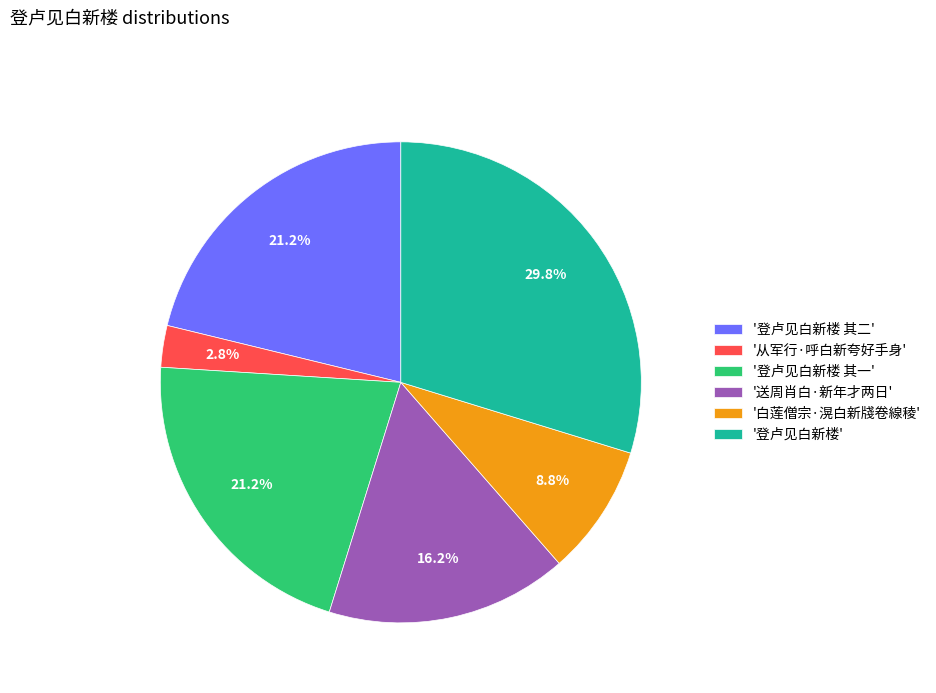

Between '登卢见白新楼 其二' and '白莲僧宗·滉白新牋卷線稜', which is larger?

'登卢见白新楼 其二'